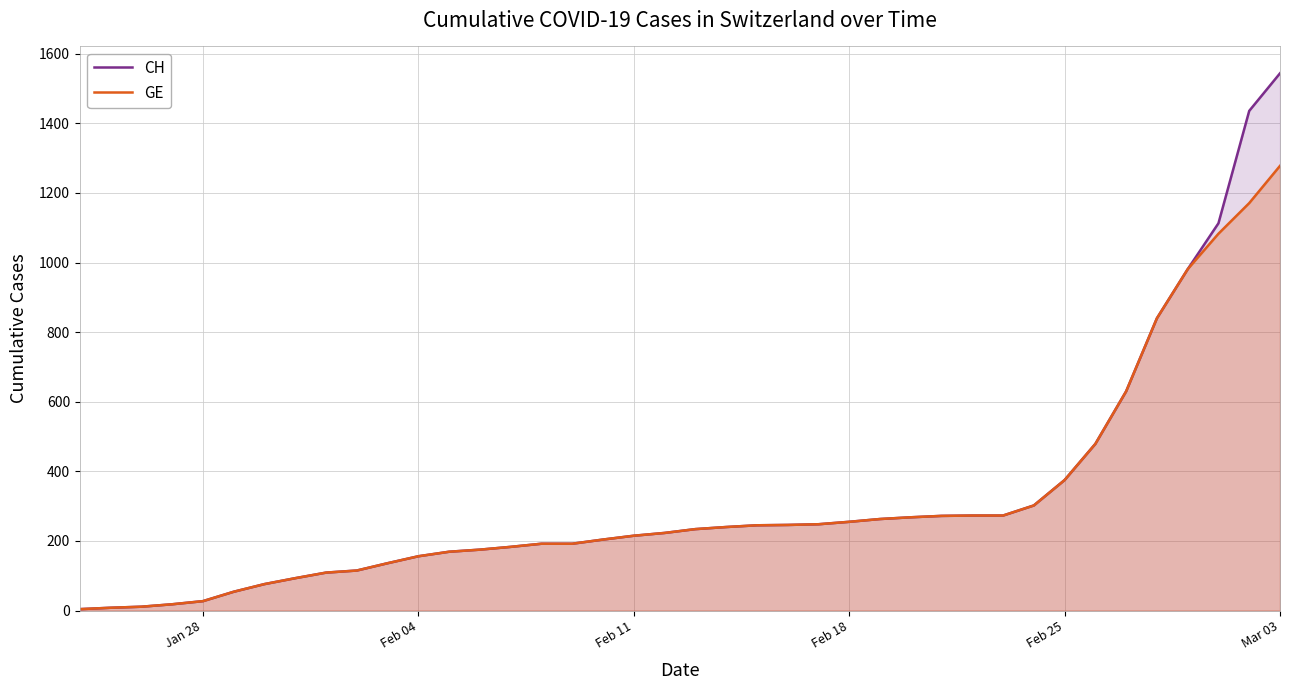

At which category is the sum across all series the highest?

Mar 03